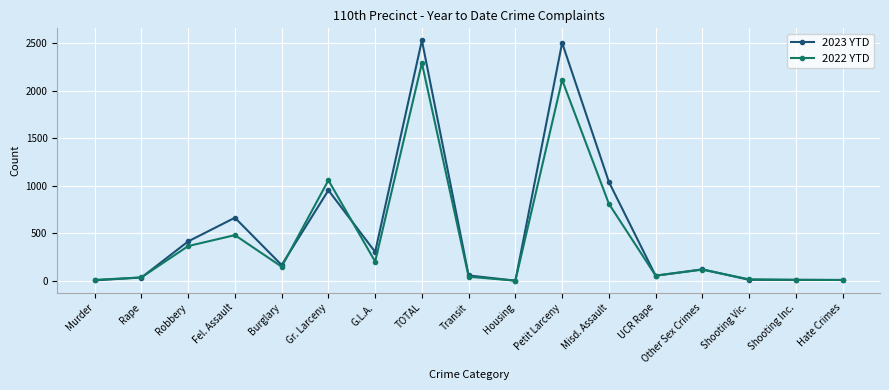

What is the spread (max minus min) of values at Robbery?

49